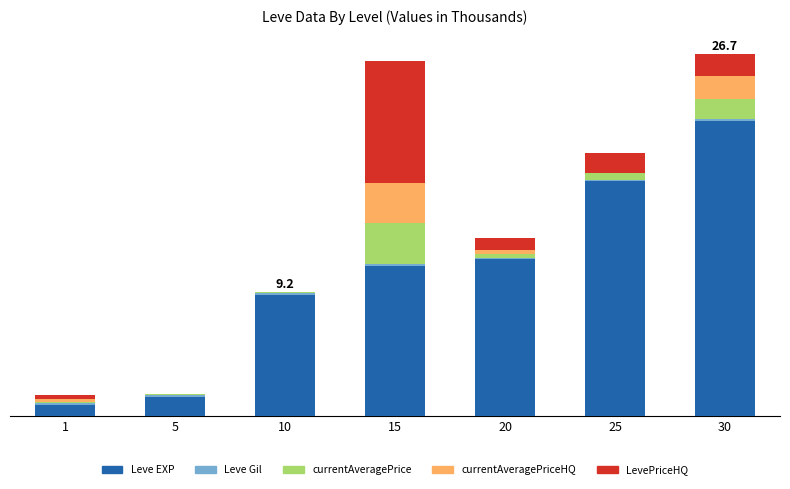

At which label does Leve EXP first exceed 11?

15